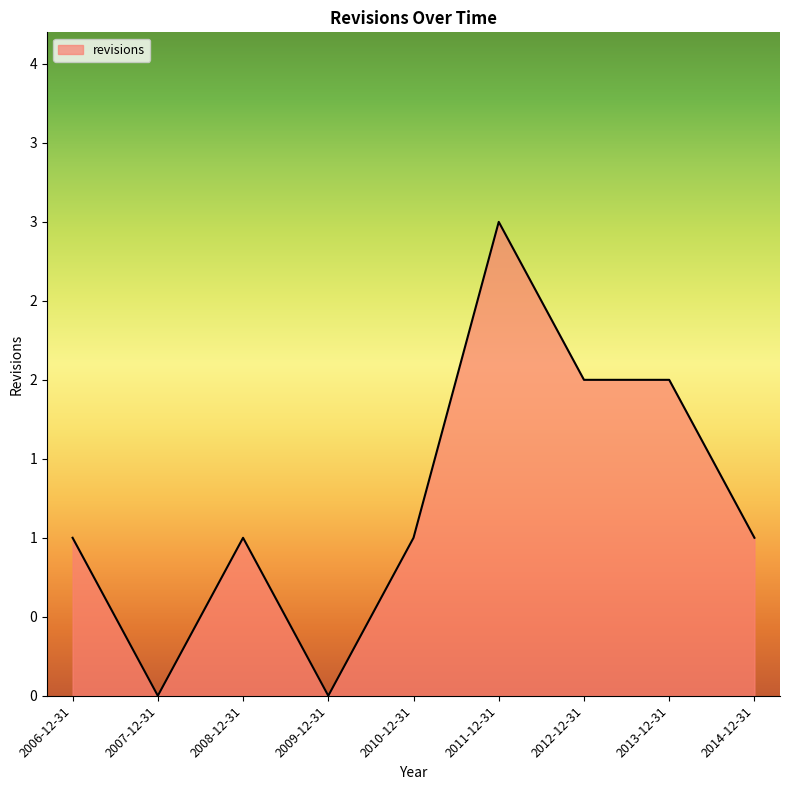

List the labels in order of value, largest first.

2011-12-31, 2012-12-31, 2013-12-31, 2006-12-31, 2008-12-31, 2010-12-31, 2014-12-31, 2007-12-31, 2009-12-31